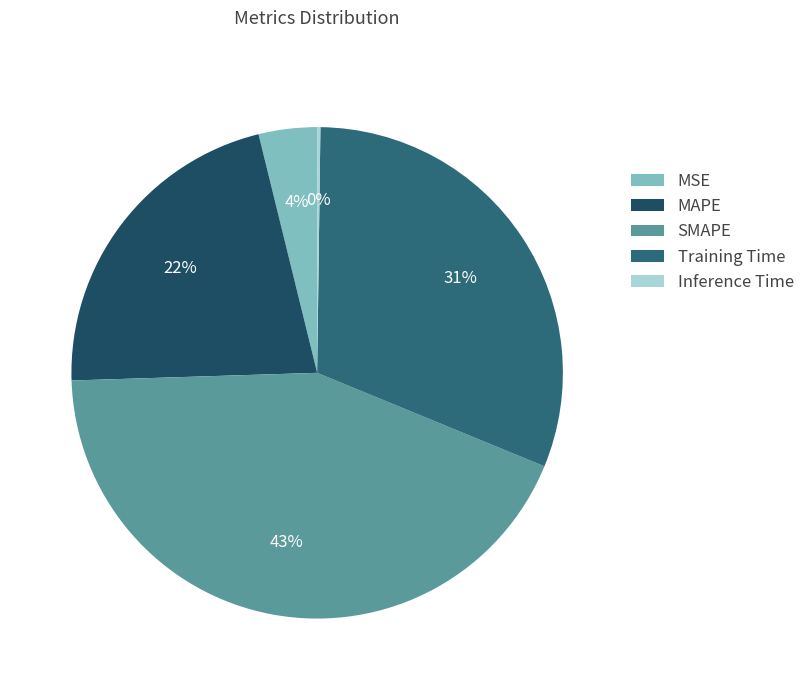

Does MAPE represent more than half of the total?

No